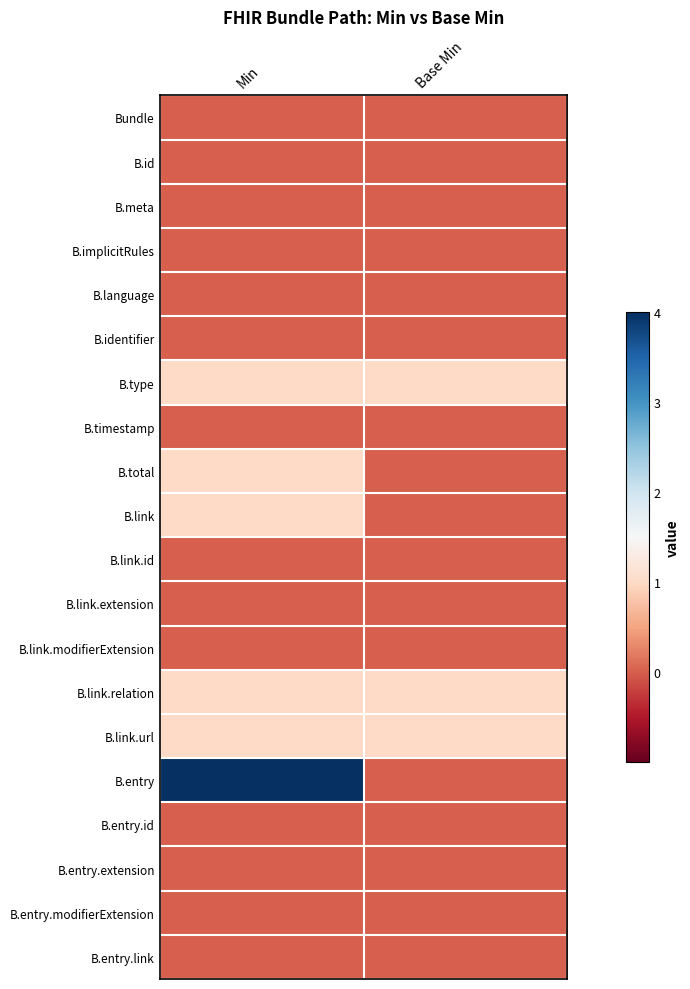

At Min, list the series in order from smallest to largest.

Bundle, B.id, B.meta, B.implicitRules, B.language, B.identifier, B.timestamp, B.link.id, B.link.extension, B.link.modifierExtension, B.entry.id, B.entry.extension, B.entry.modifierExtension, B.entry.link, B.type, B.total, B.link, B.link.relation, B.link.url, B.entry